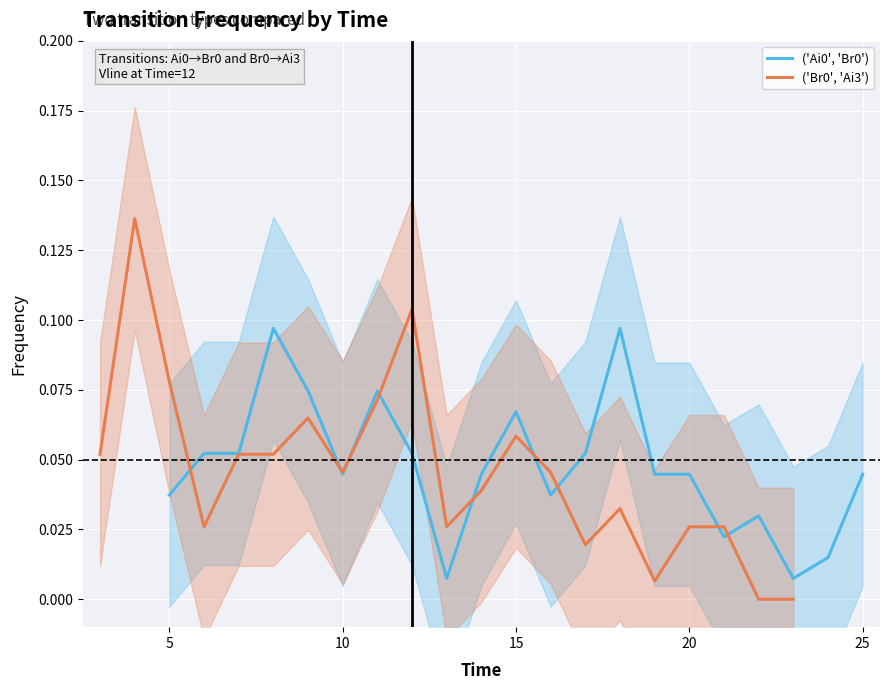

Rank the series by their average value, from highest to lowest.

('Ai0', 'Br0'), ('Br0', 'Ai3')